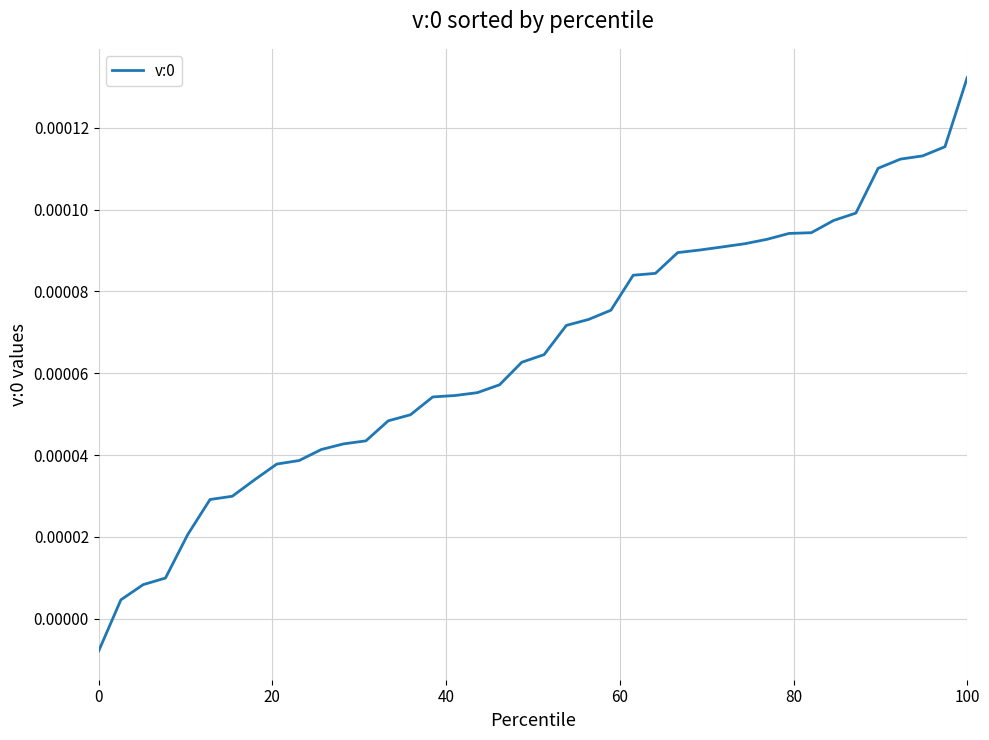

At which category does the chart reach its peak across all series?

100